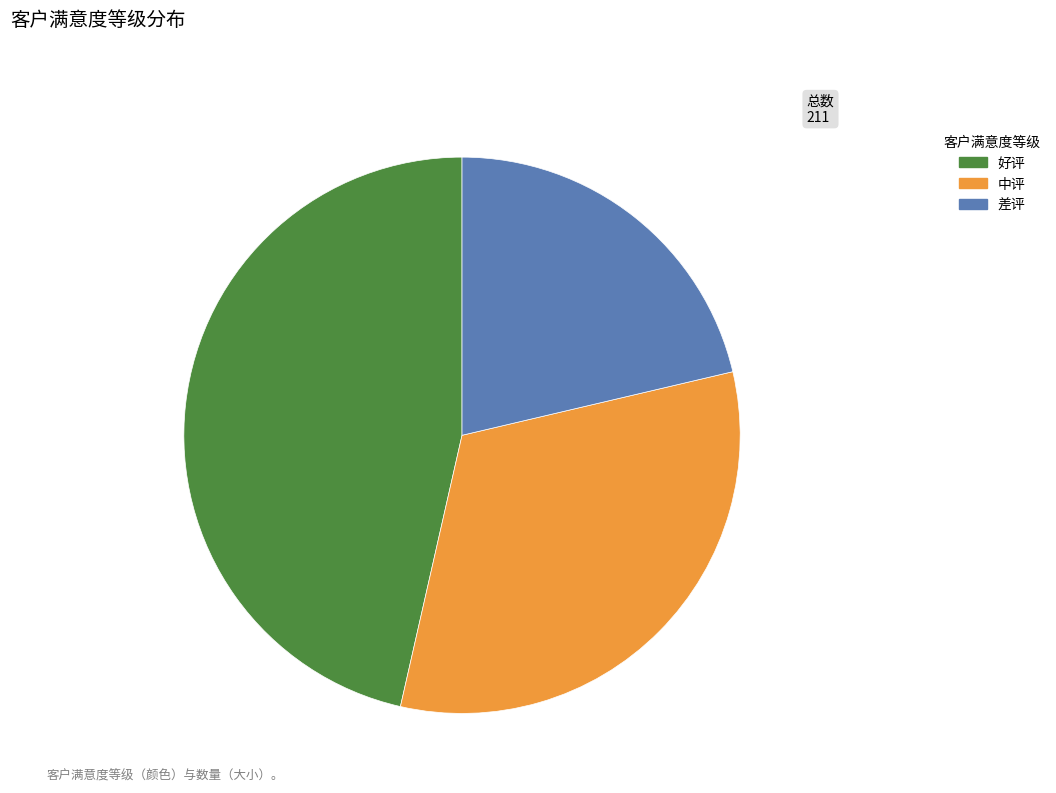

True or false: 差评 accounts for 21% of the total.

True